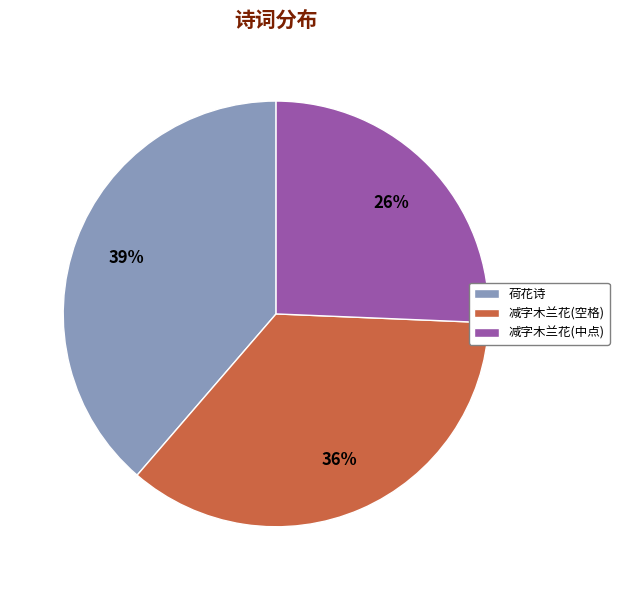

Count the number of slices in the pie.

3